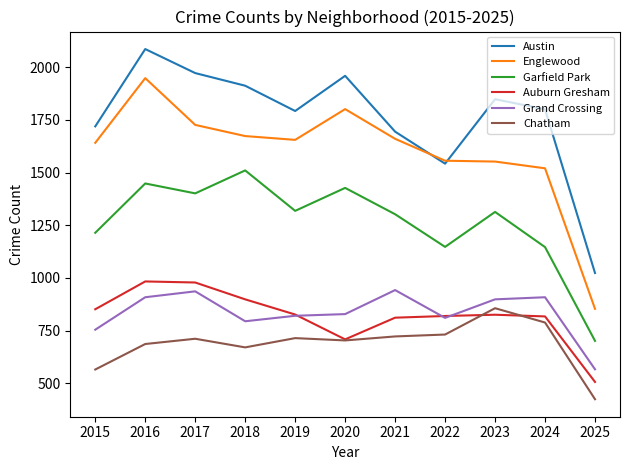

What is the difference between the highest and lowest values at 2023?

1023